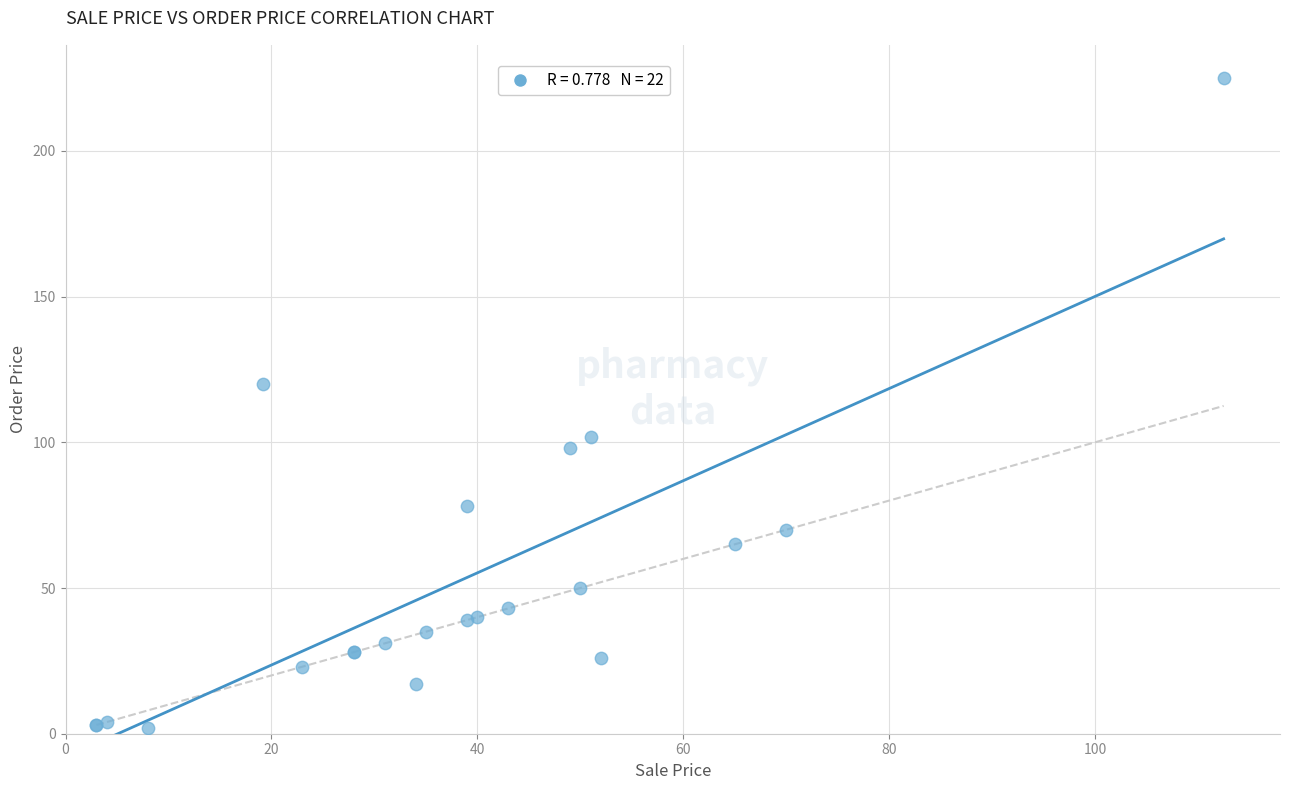

What Y value in the scatter plot is closest to 113?

120